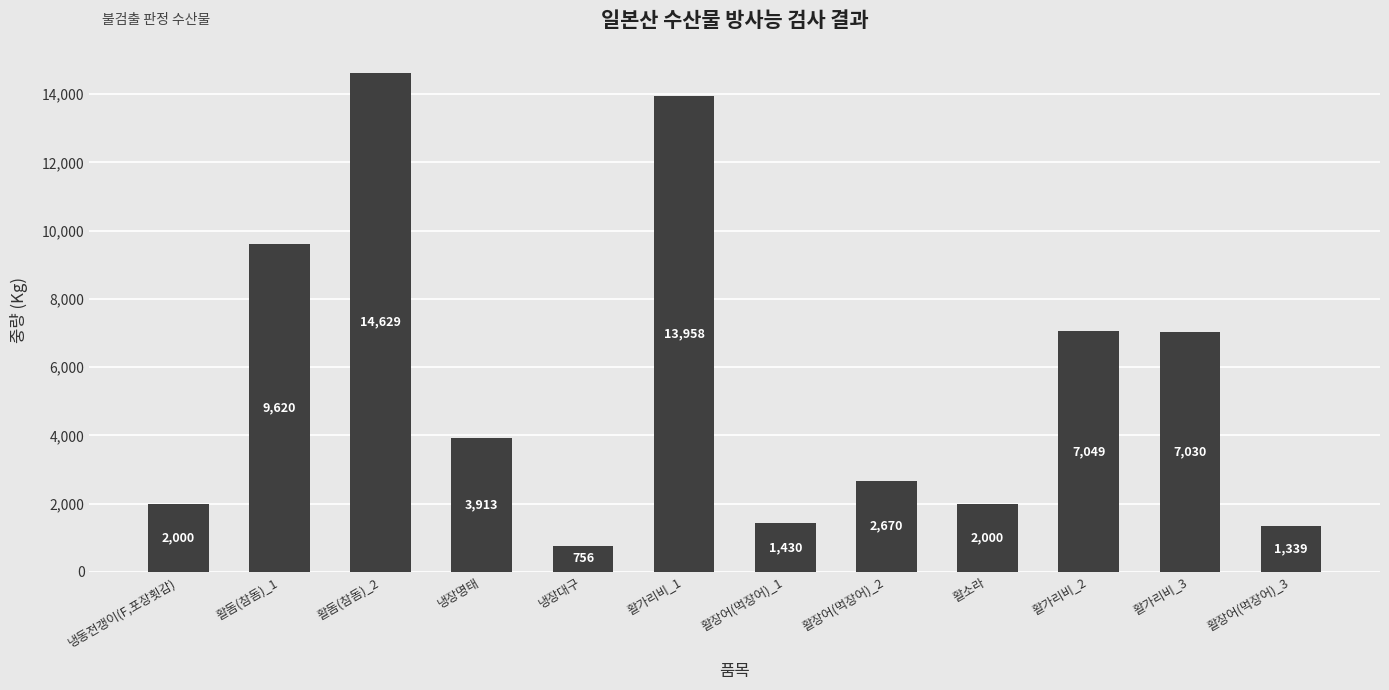

What is the ratio of the value at 활돔(참돔)_2 to the value at 활돔(참돔)_1?

1.5